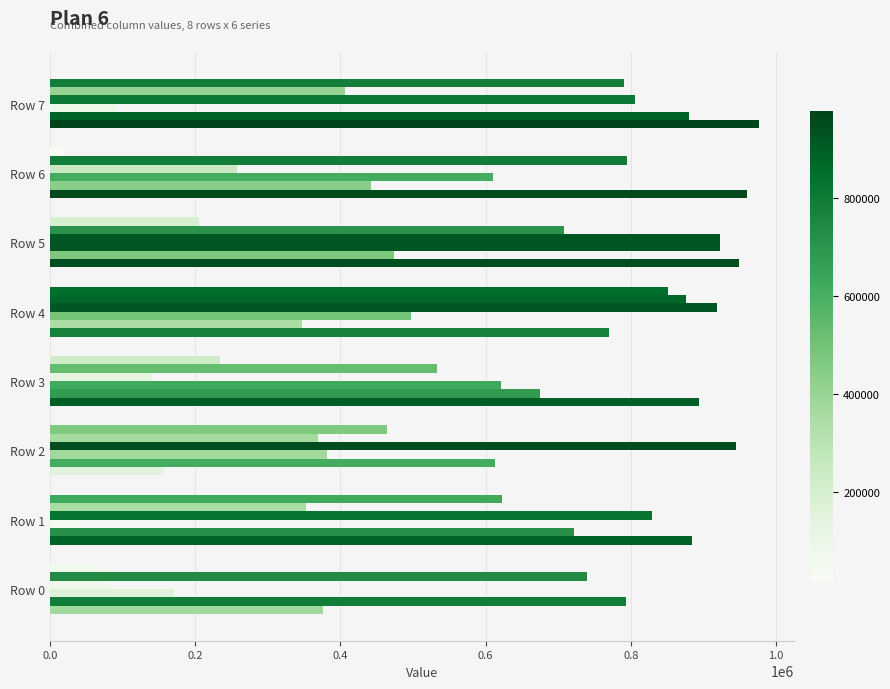

Count the number of data series in this chart.

6